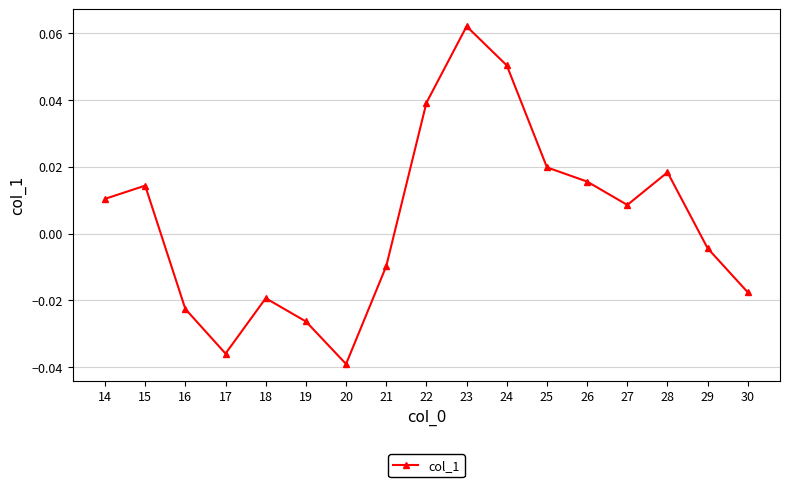

True or false: there are more than 0 points higher than both neighbors.

True